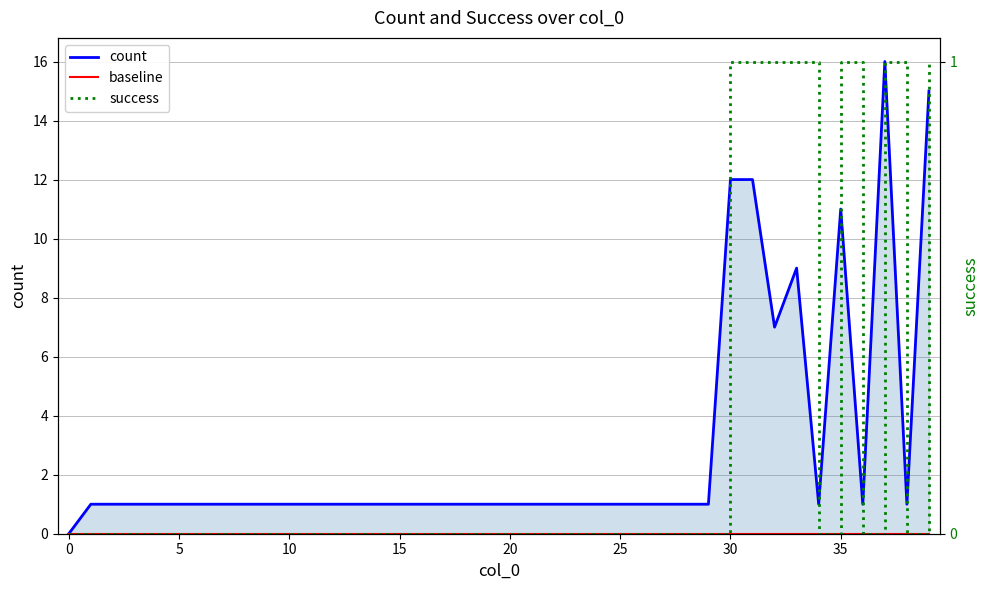

Count the number of data series in this chart.

3